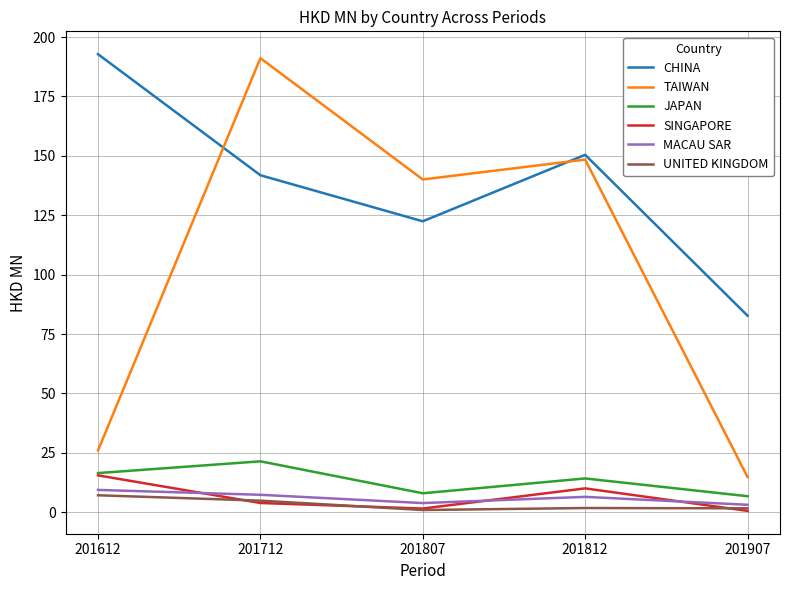

What is the difference between the second highest and second lowest values in the SINGAPORE series?

8.5